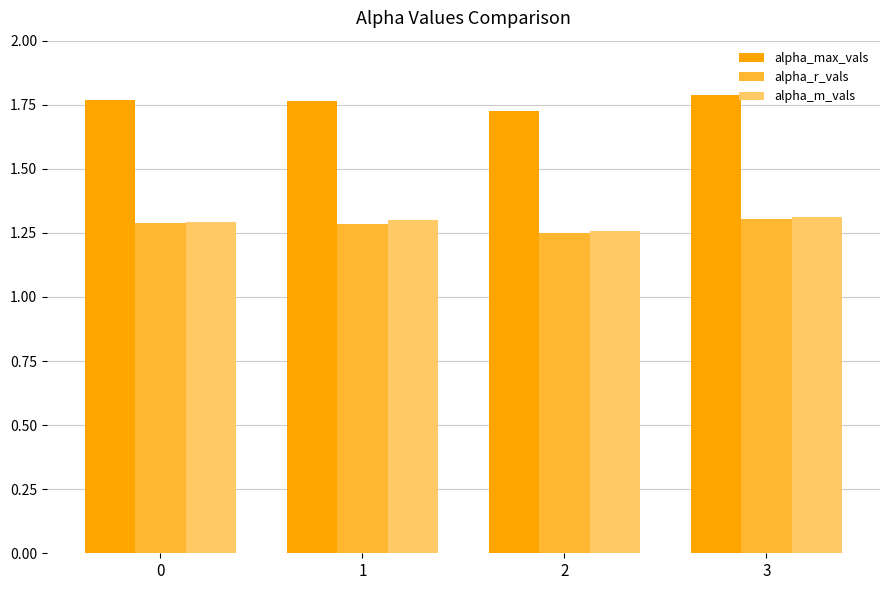

Are the bars grouped side by side (vs. stacked)?

Yes